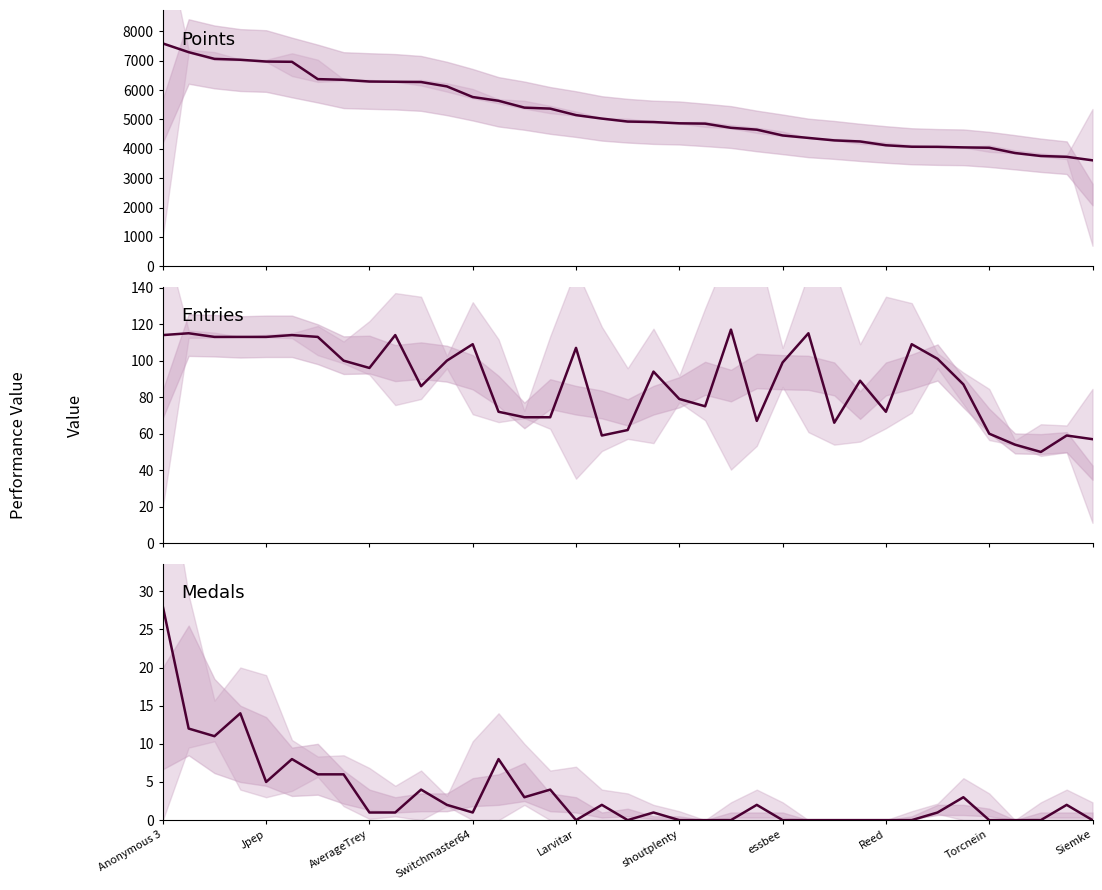

How many interior local peaks does the Medals series have?

10